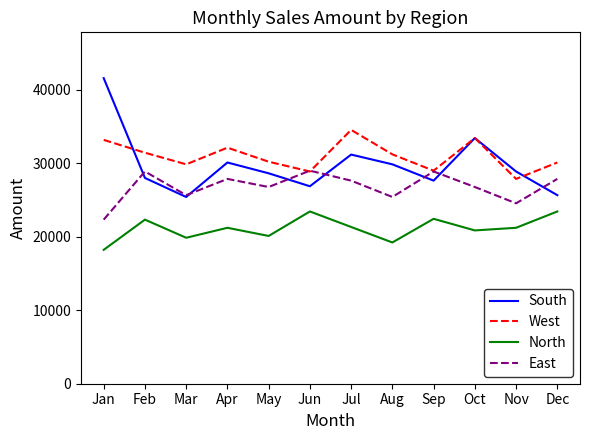

At which category does West reach its first local valley?

Mar